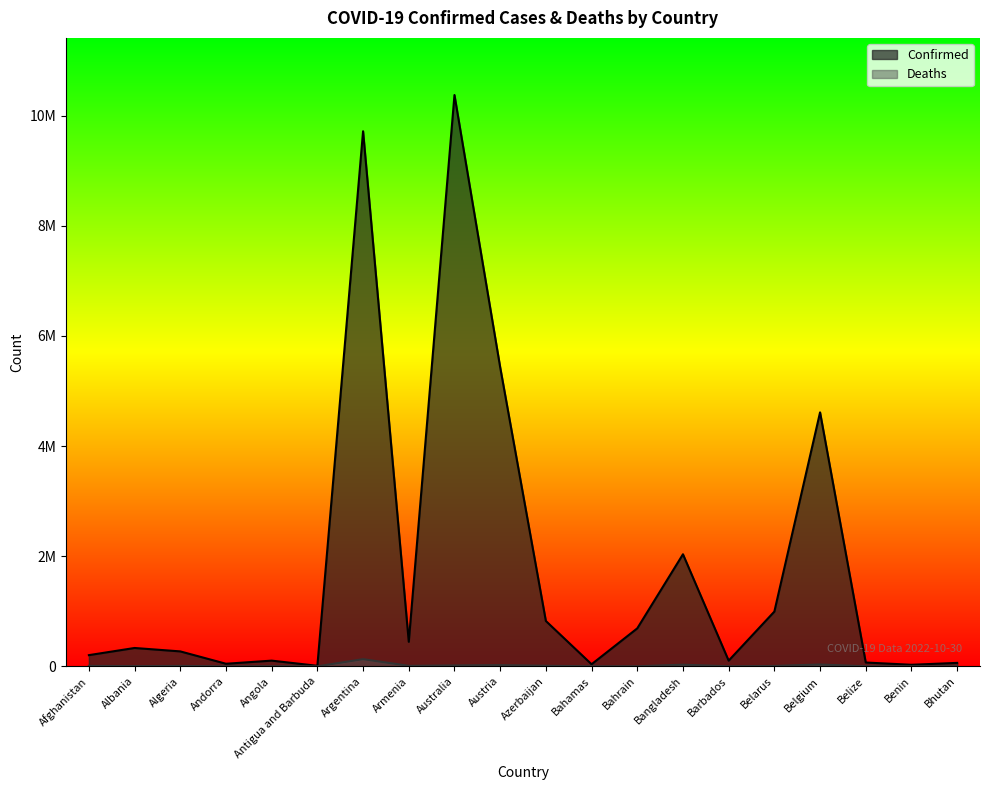

What are all the series names shown in the legend?

Confirmed, Deaths